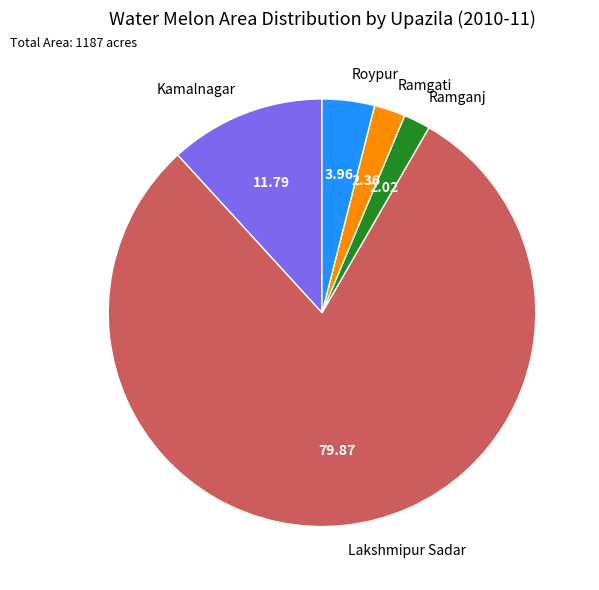

Combined, do Lakshmipur Sadar and Kamalnagar account for over 50%?

Yes